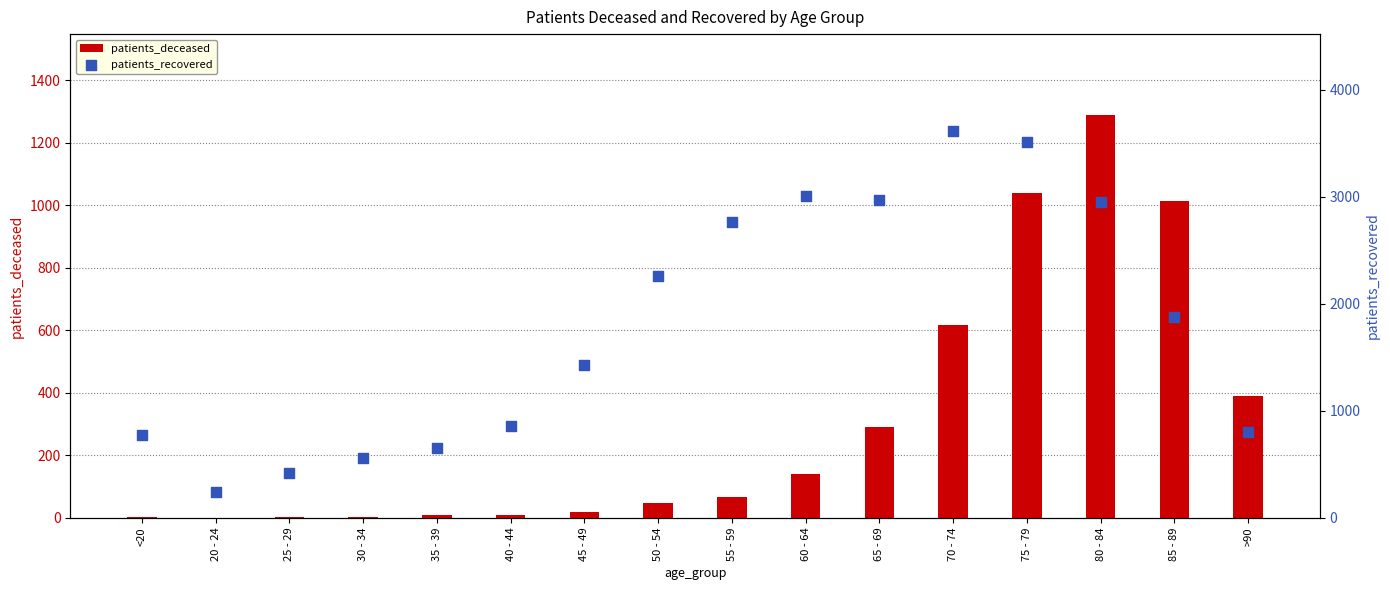

At which category is the sum across all series the highest?

75 - 79